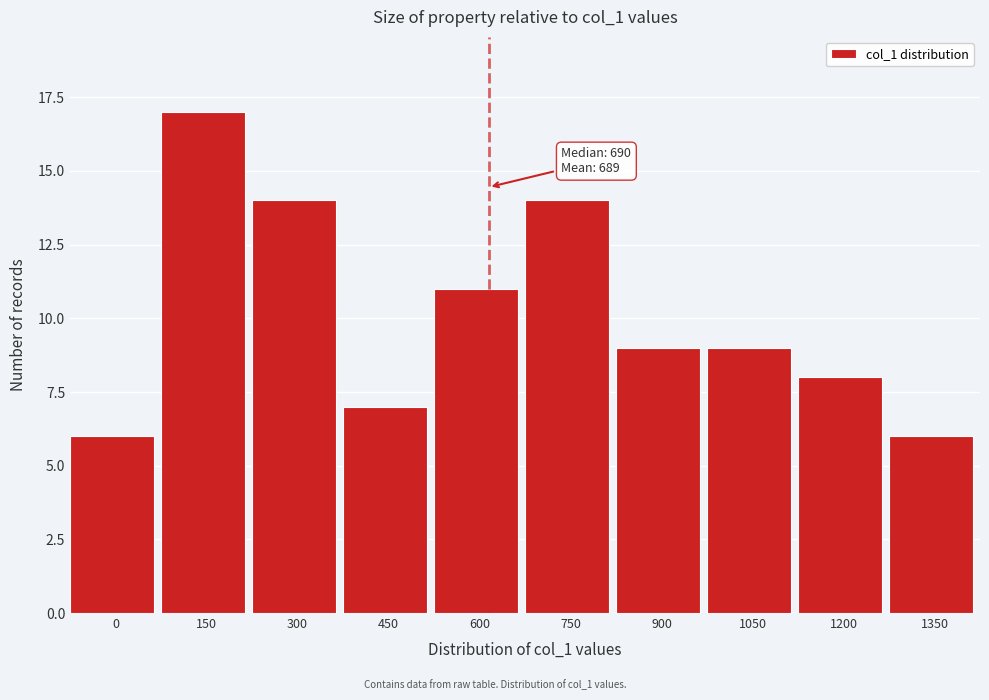

Reading left to right, list all the values displayed in this chart.

6	17	14	7	11	14	9	9	8	6